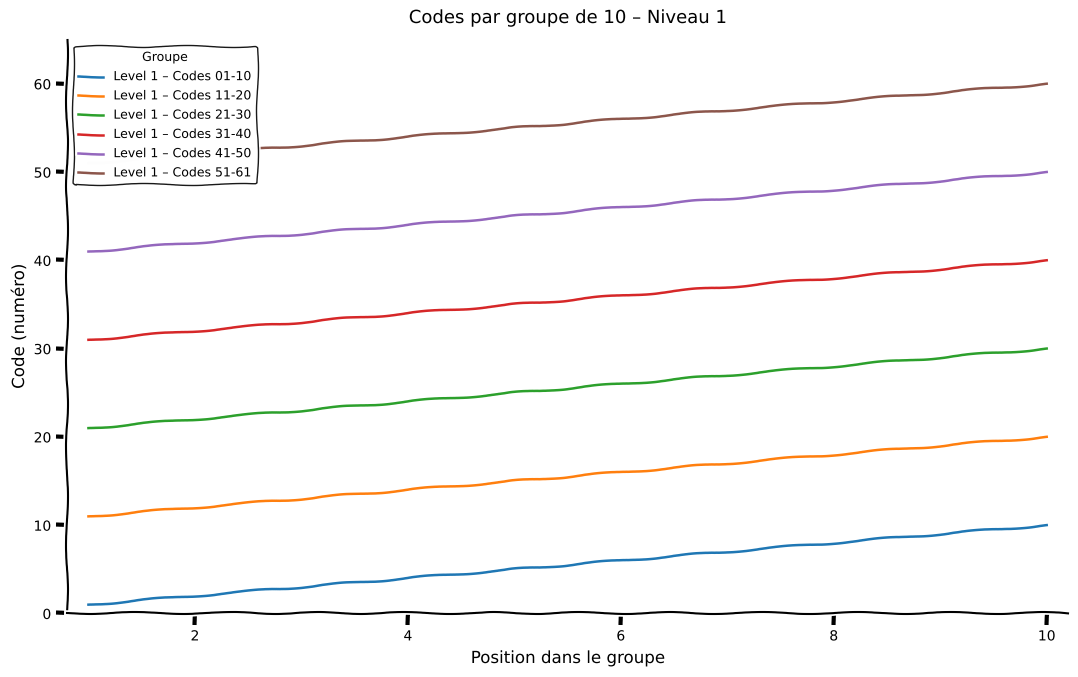

True or false: Level 1 – Codes 51-61 and Level 1 – Codes 11-20 intersect in this chart.

False